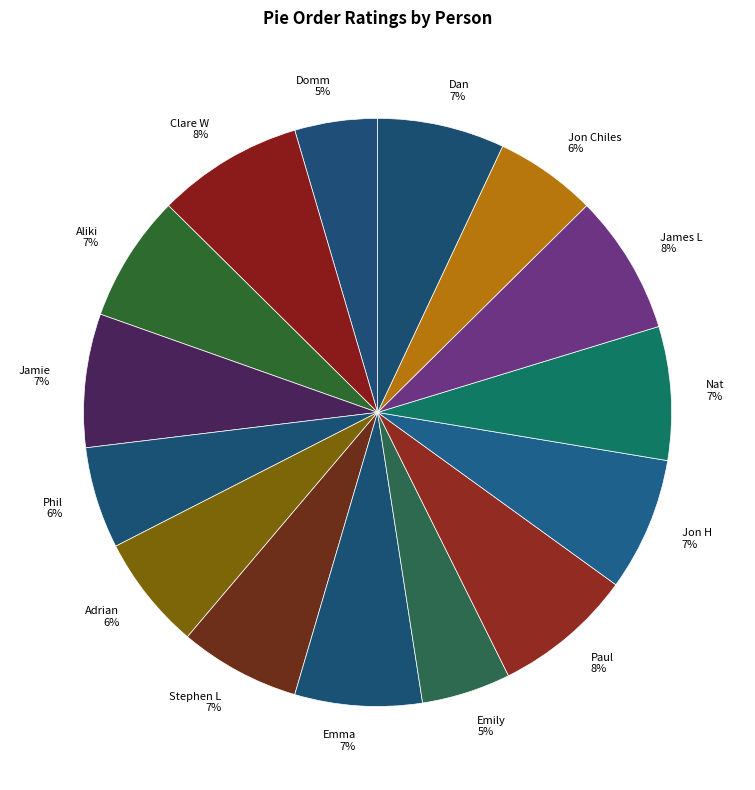

To the nearest percent, what is the average slice percentage?

7%